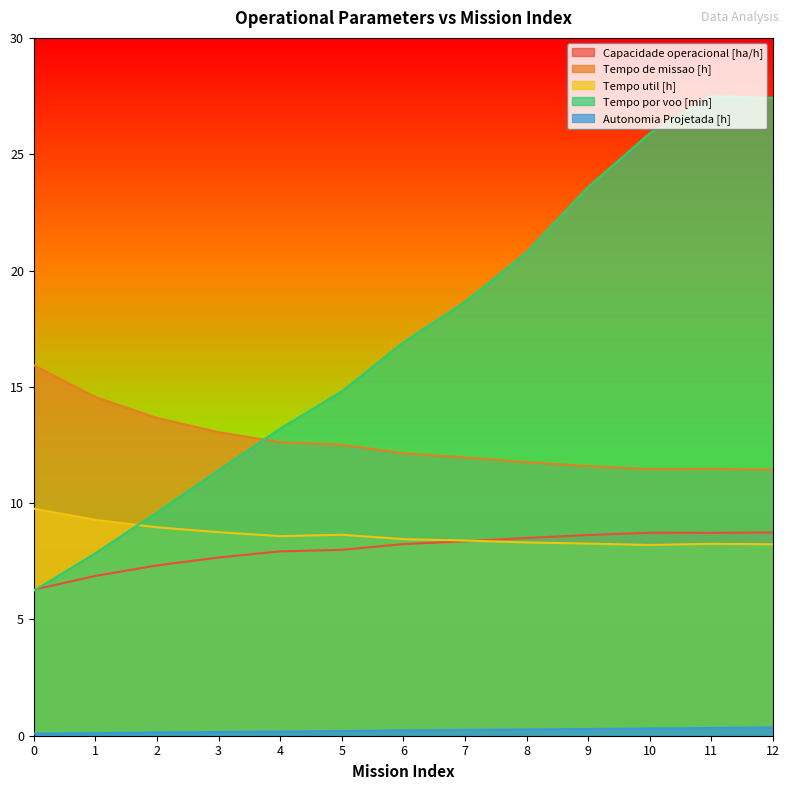

Reading left to right, transcribe all the data shown in this chart.

Capacidade operacional [ha/h]: 0=6.3	1=6.9	2=7.3	3=7.7	4=7.9	5=8.0	6=8.2	7=8.4	8=8.5	9=8.6	10=8.7	11=8.7	12=8.7
Tempo de missao [h]: 0=15.9	1=14.6	2=13.7	3=13.1	4=12.6	5=12.5	6=12.1	7=12.0	8=11.8	9=11.6	10=11.5	11=11.5	12=11.4
Tempo util [h]: 0=9.8	1=9.3	2=9.0	3=8.8	4=8.6	5=8.6	6=8.4	7=8.4	8=8.3	9=8.3	10=8.2	11=8.2	12=8.2
Tempo por voo [min]: 0=6.2	1=7.8	2=9.6	3=11.4	4=13.2	5=14.8	6=16.9	7=18.6	8=20.8	9=23.6	10=25.9	11=27.5	12=27.4
Autonomia Projetada [h]: 0=0.1	1=0.1	2=0.1	3=0.2	4=0.2	5=0.2	6=0.2	7=0.2	8=0.3	9=0.3	10=0.3	11=0.3	12=0.4